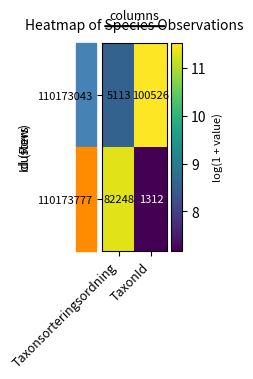

What is the spread (max minus min) of values at Taxonsorteringsordning?

77135